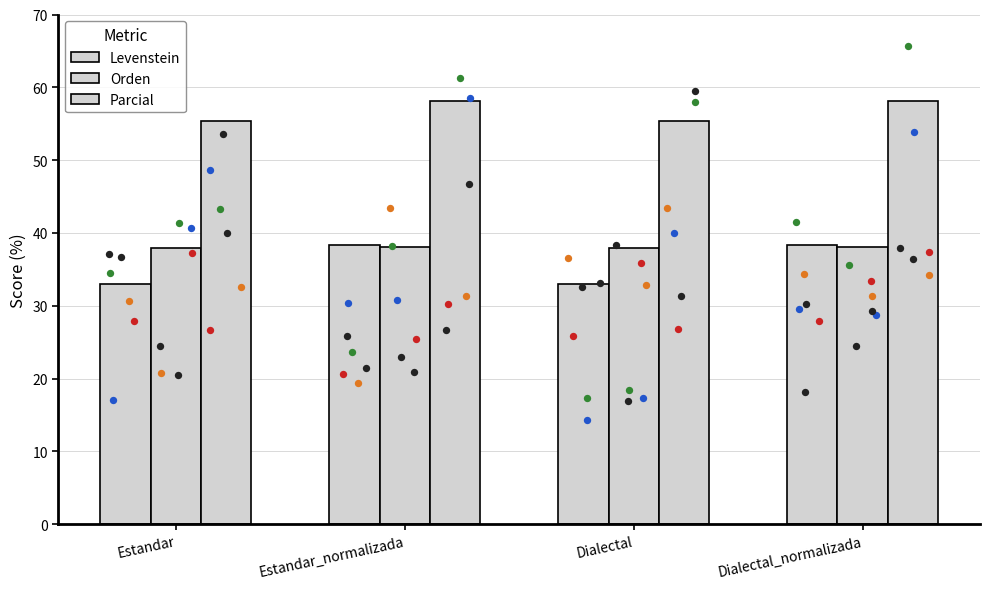

What are all the series names shown in the legend?

Levenstein, Orden, Parcial